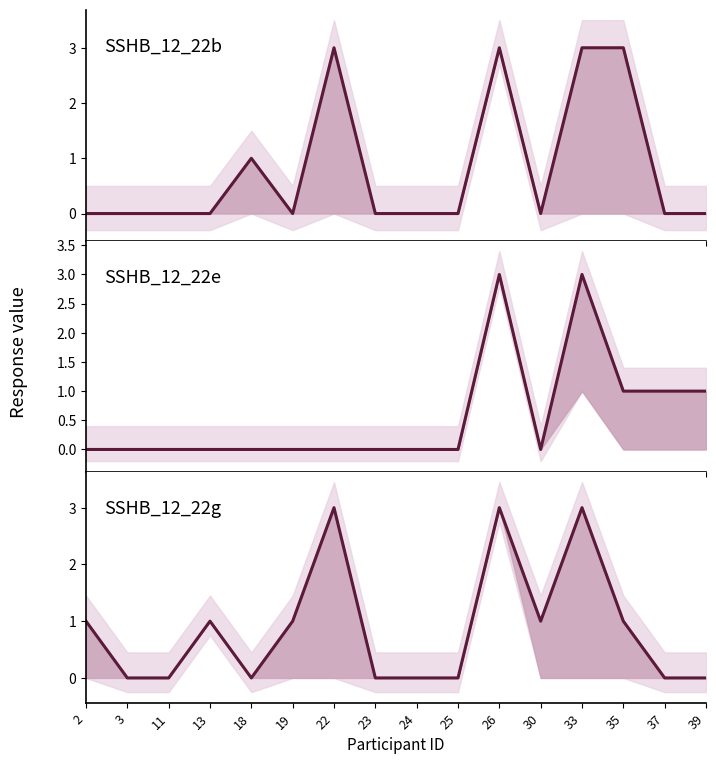

Rank the series by their maximum value, from lowest to highest.

SSHB_12_22b, SSHB_12_22e, SSHB_12_22g